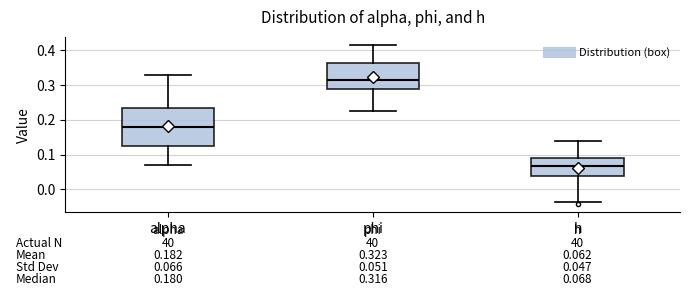

Which box has the lowest median line?

h